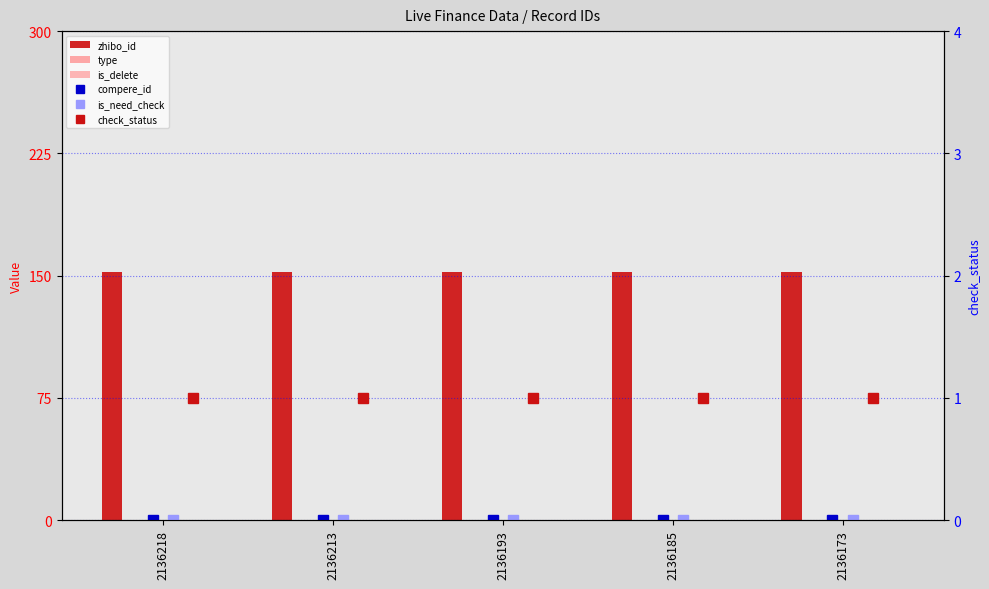

True or false: compere_id has a value of 0 at 2136173.

True